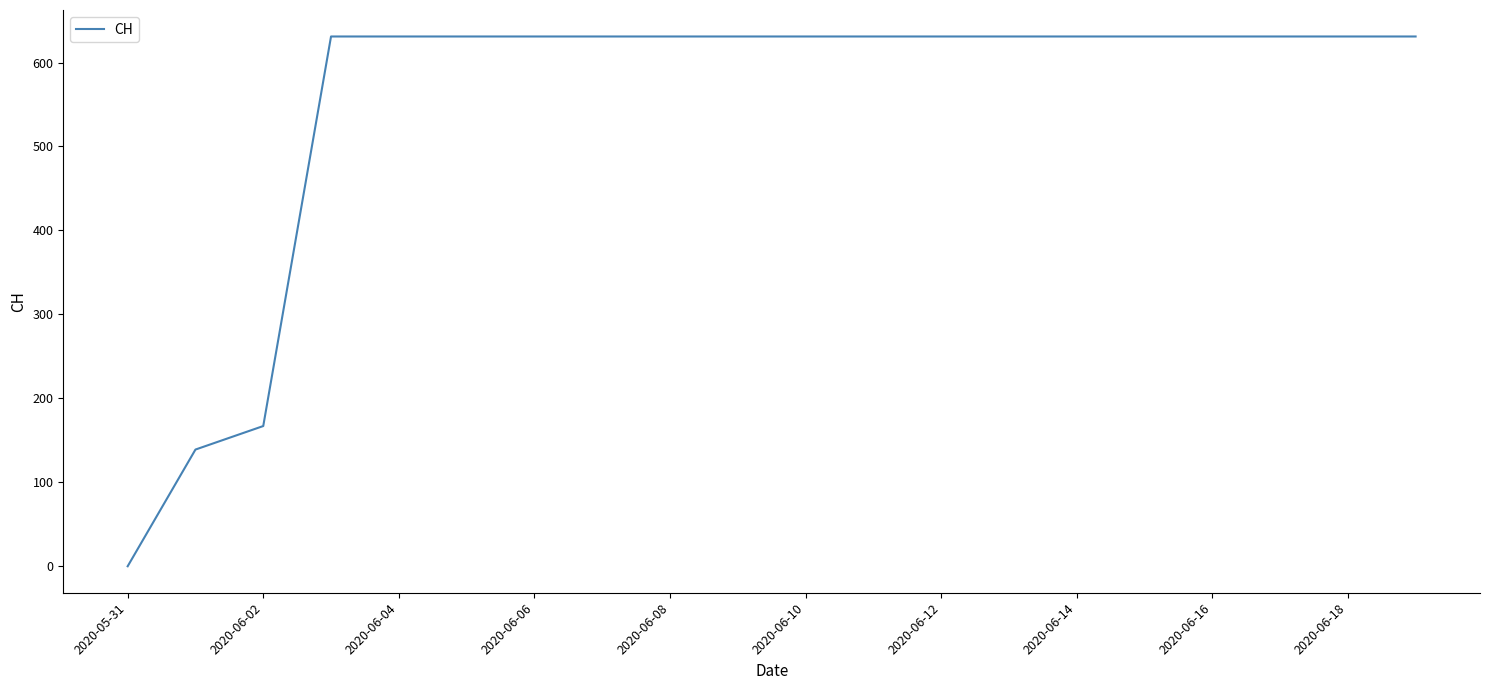

What is the greatest value displayed?

631